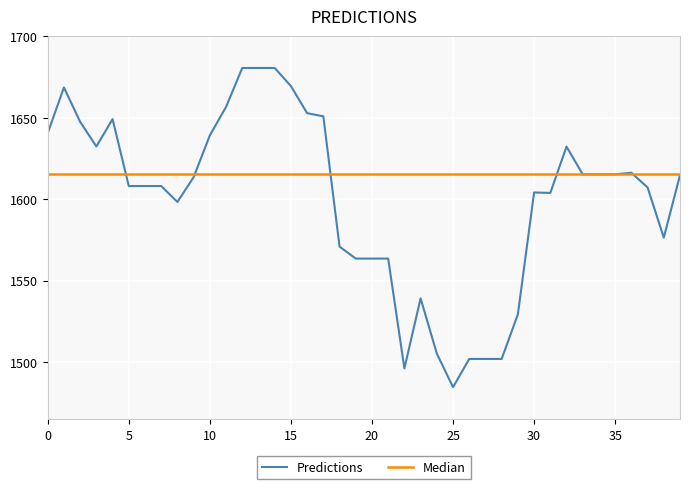

The value at 1 is 1668.6. True or false?

True